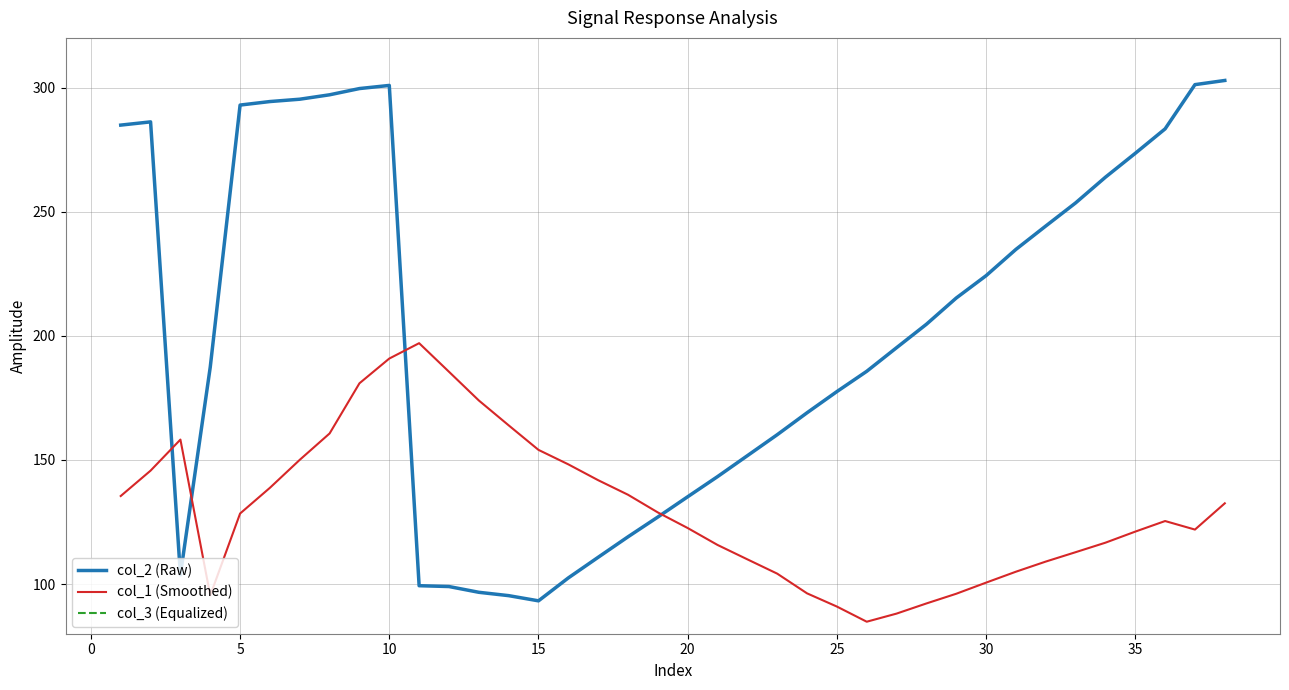

What is the maximum value for col_2 (Raw)?

302.9